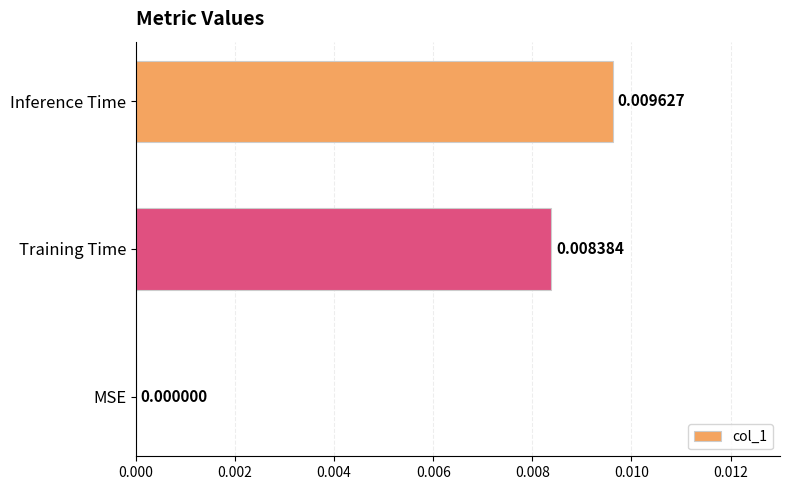

Which label corresponds to the largest value in the chart?

Inference Time